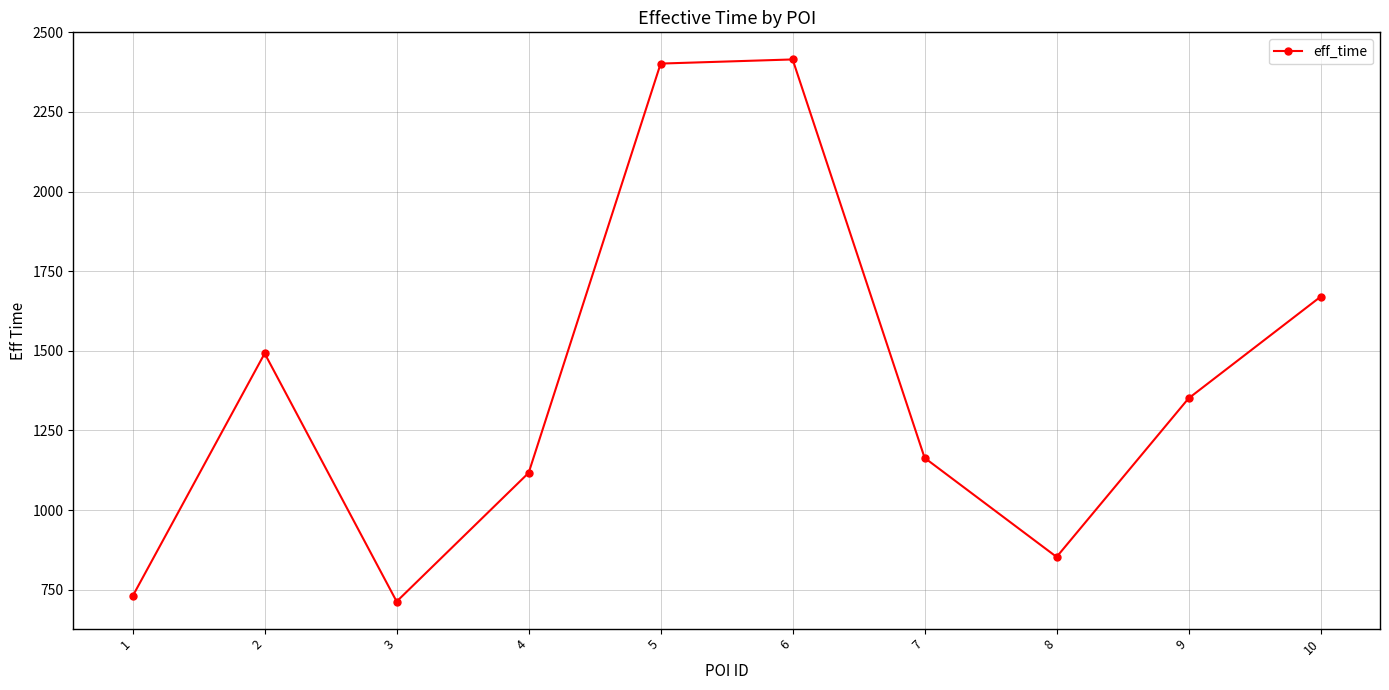

How many distinct data groups are displayed?

1